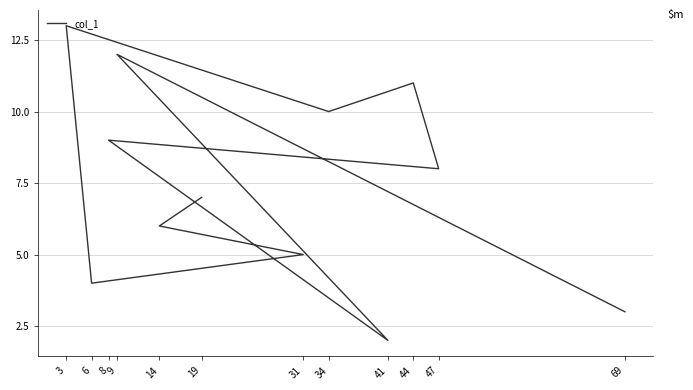

What is the sum of the values at 14 and 19?

13.0